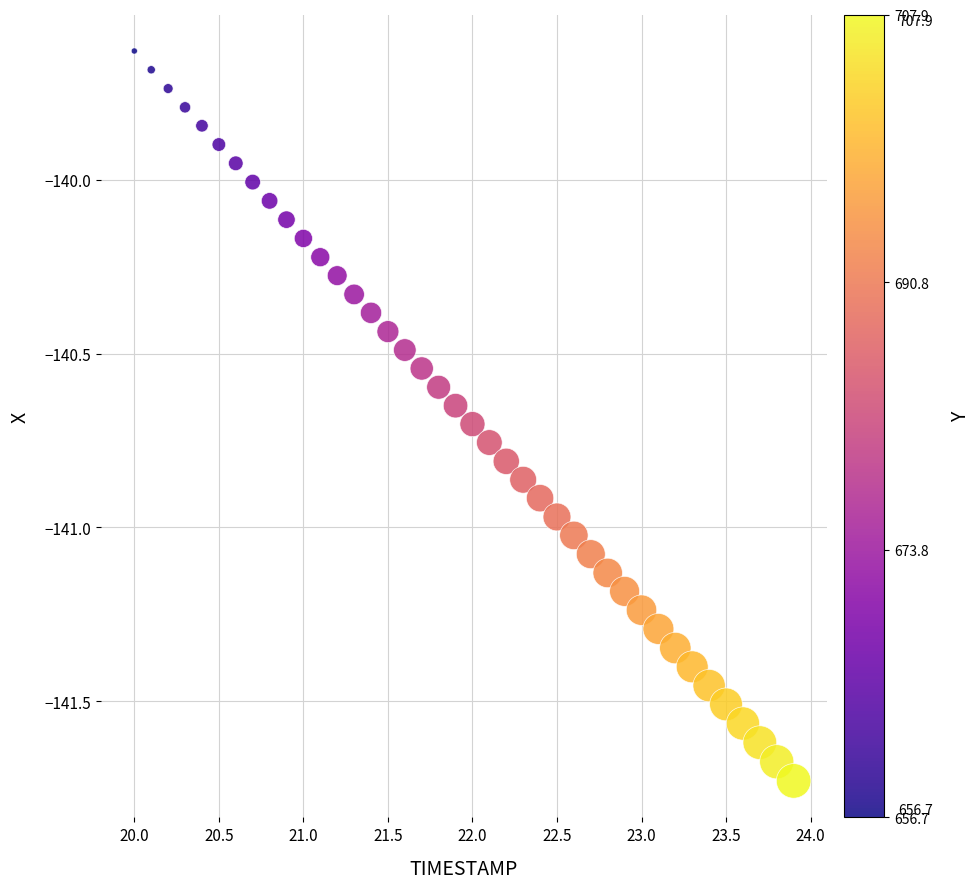

What is the range of X values (max minus min)?

3.9